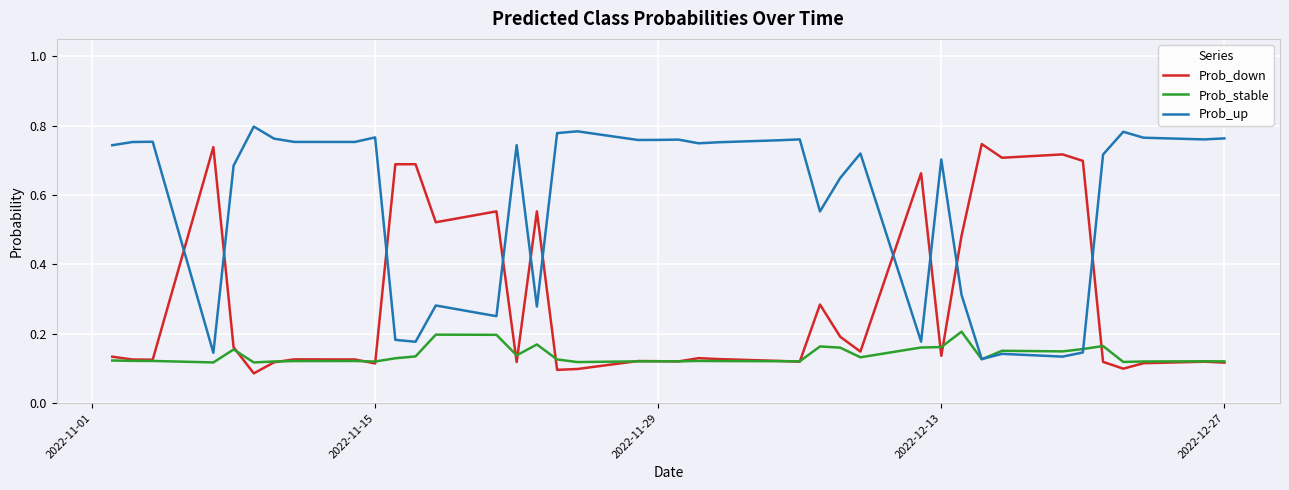

List the series in order of their overall mean, lowest first.

Prob_stable, Prob_down, Prob_up